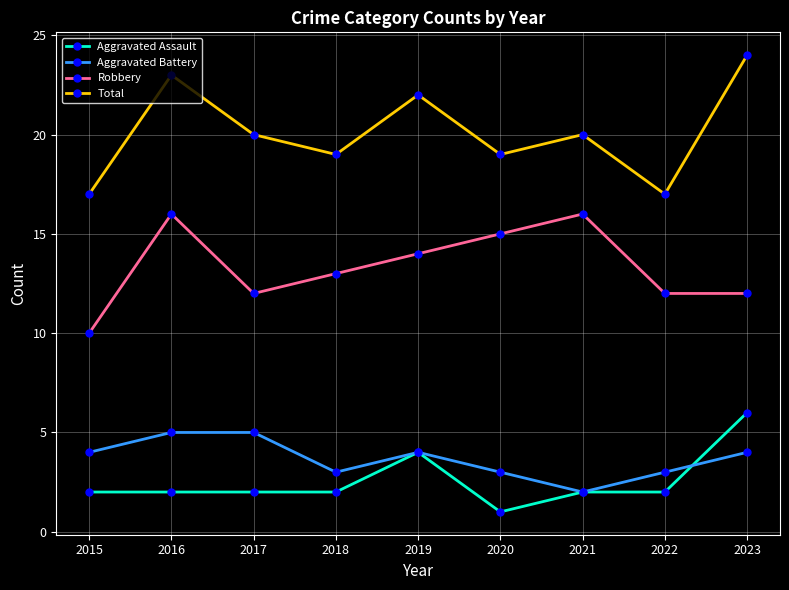

What is the total value across all series at 2019?

44